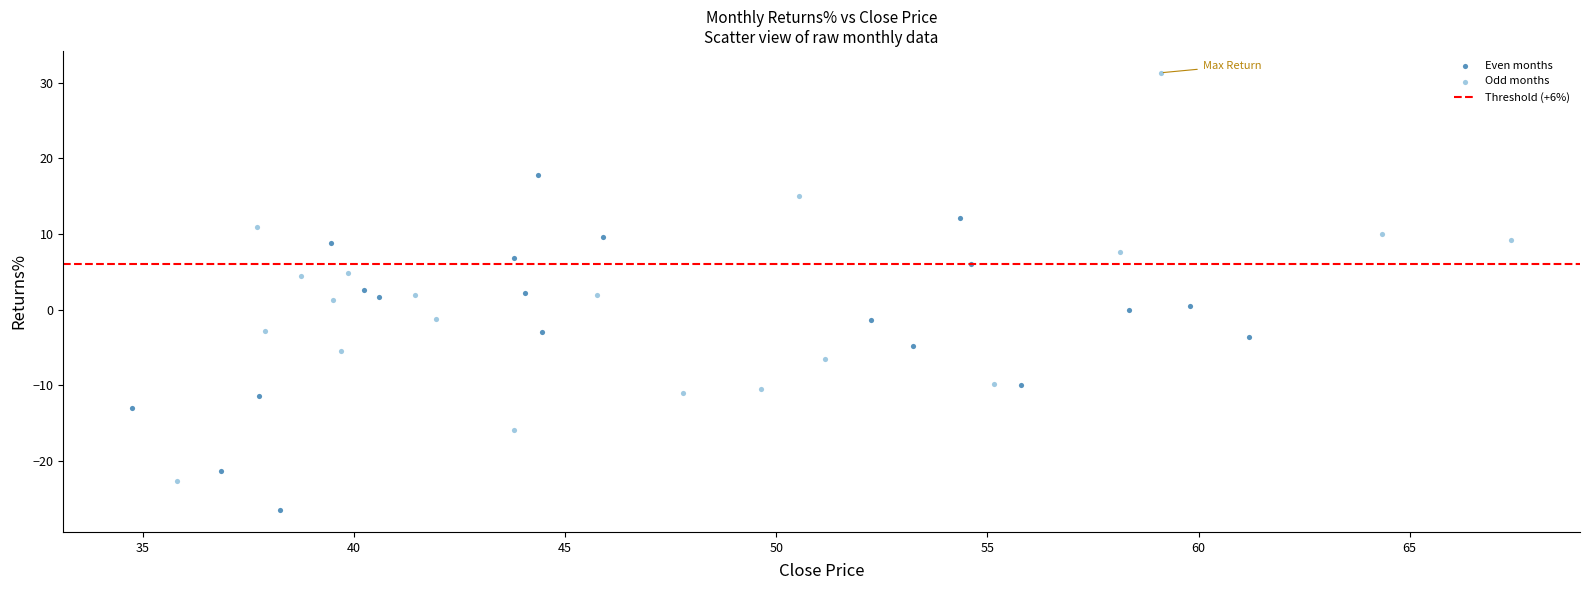

Which series reaches the maximum Y coordinate?

Odd months